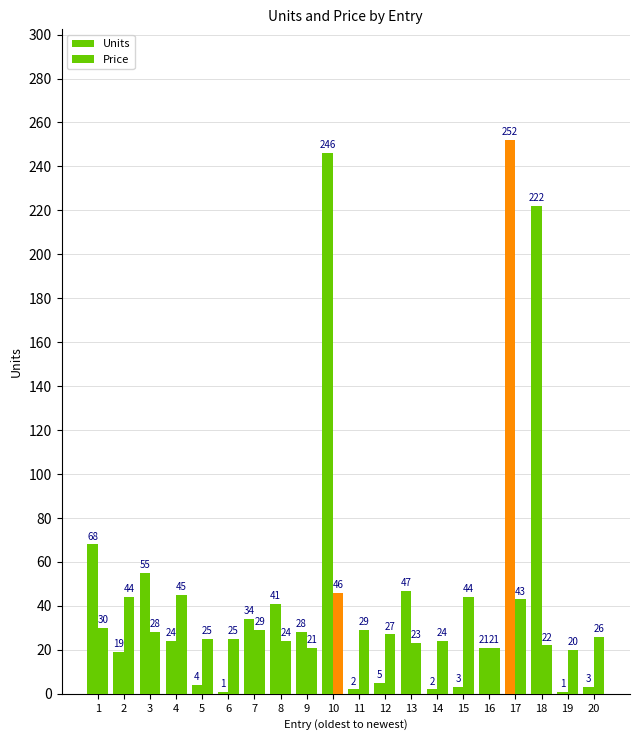

Rank the series by their maximum value, from highest to lowest.

Units, Price